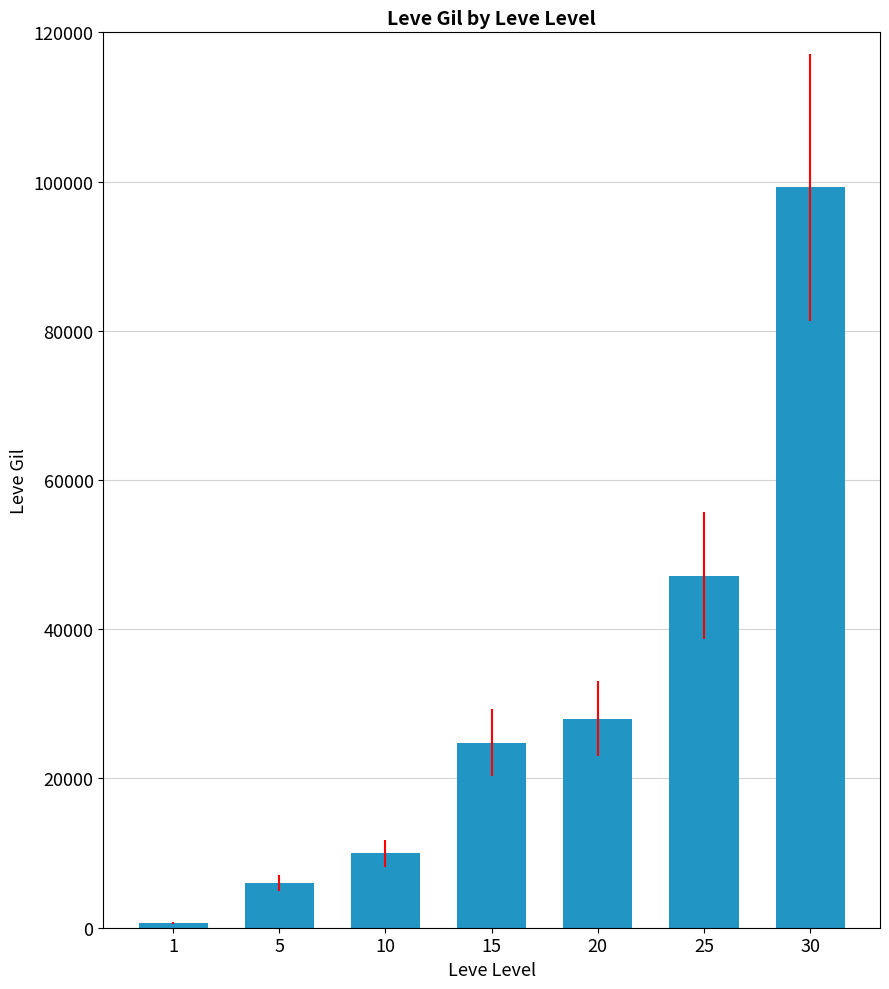

Where is the data nearest to the value 49955?

25